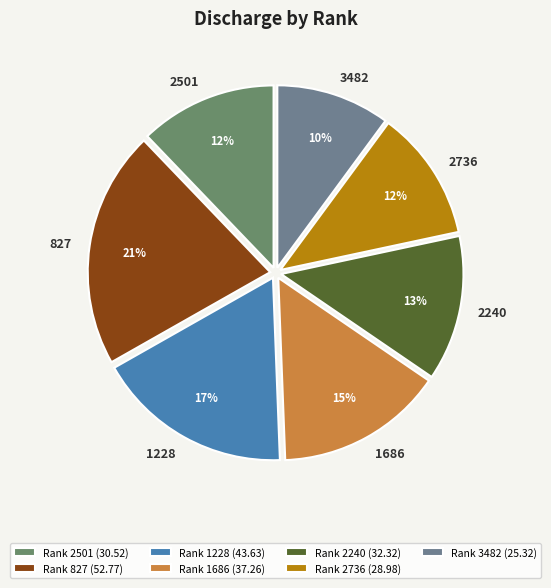

Between 3482 and 2240, which is larger?

2240